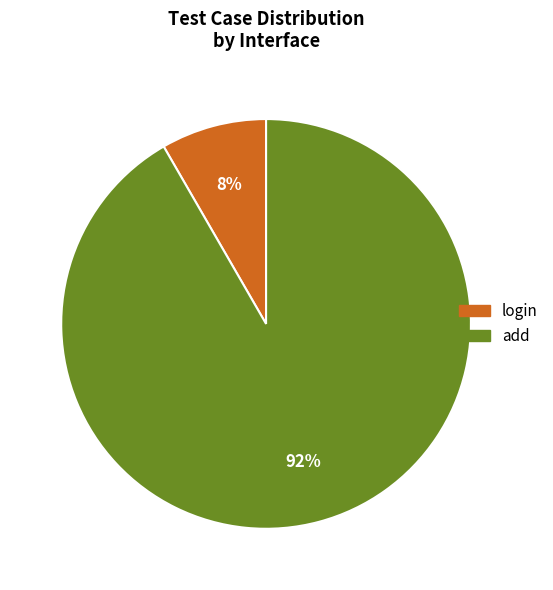

Rank the categories by value from highest to lowest.

add, login